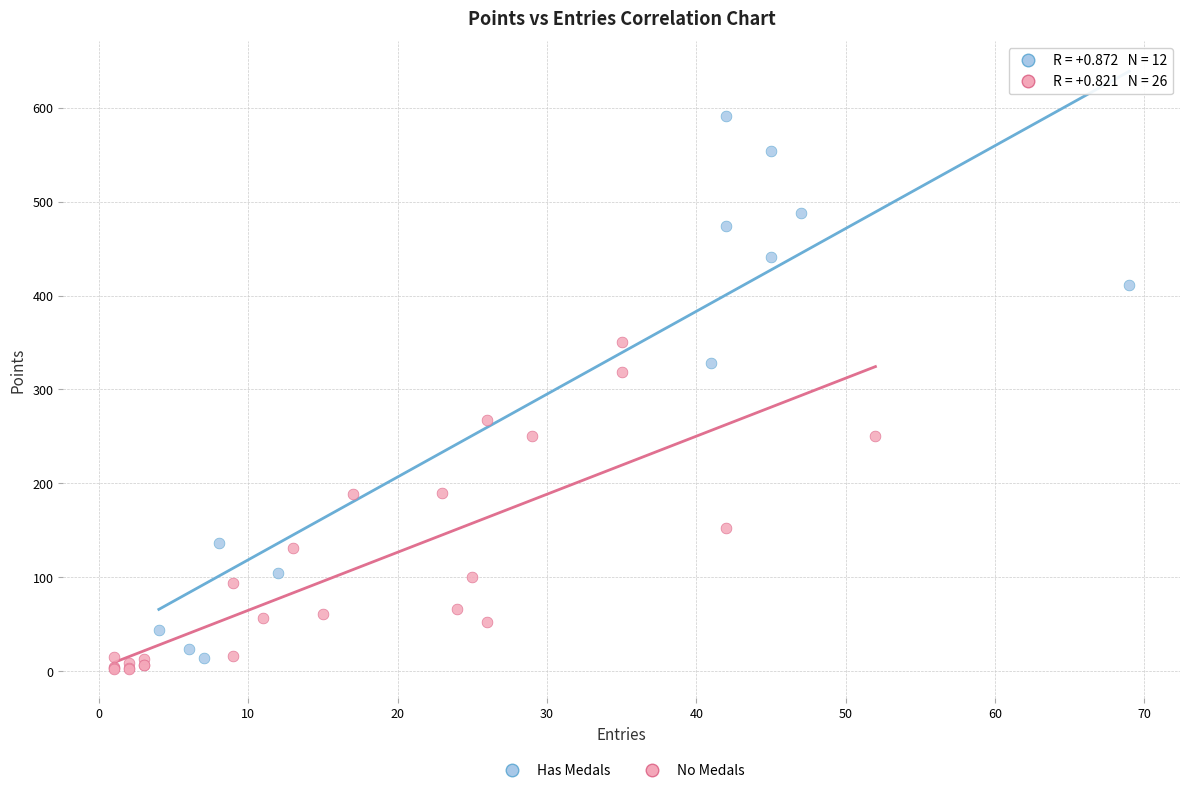

Which series reaches the maximum Y coordinate?

Has Medals